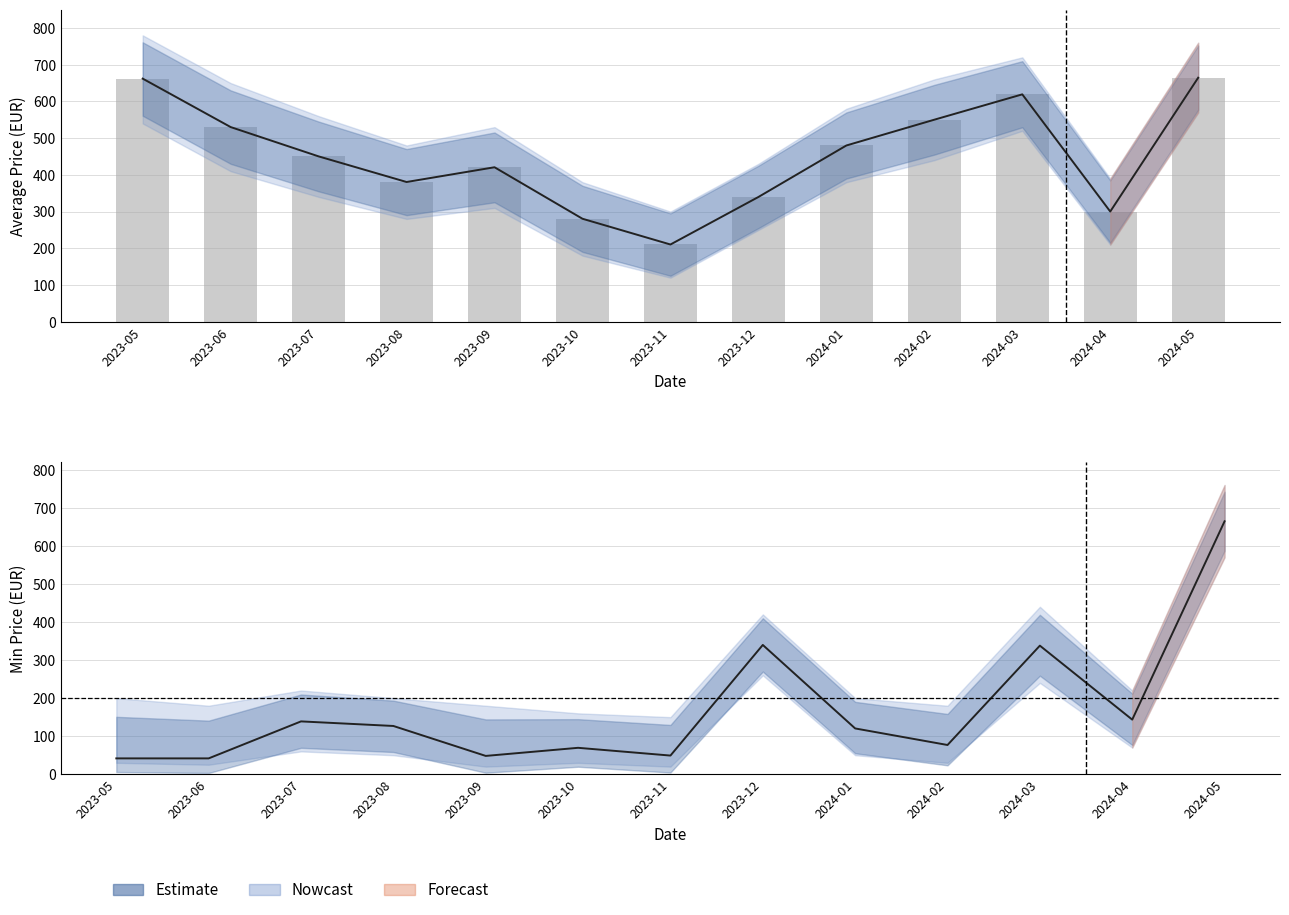

Is it true that Observed Price equals 450.3 at 2023-07?

True